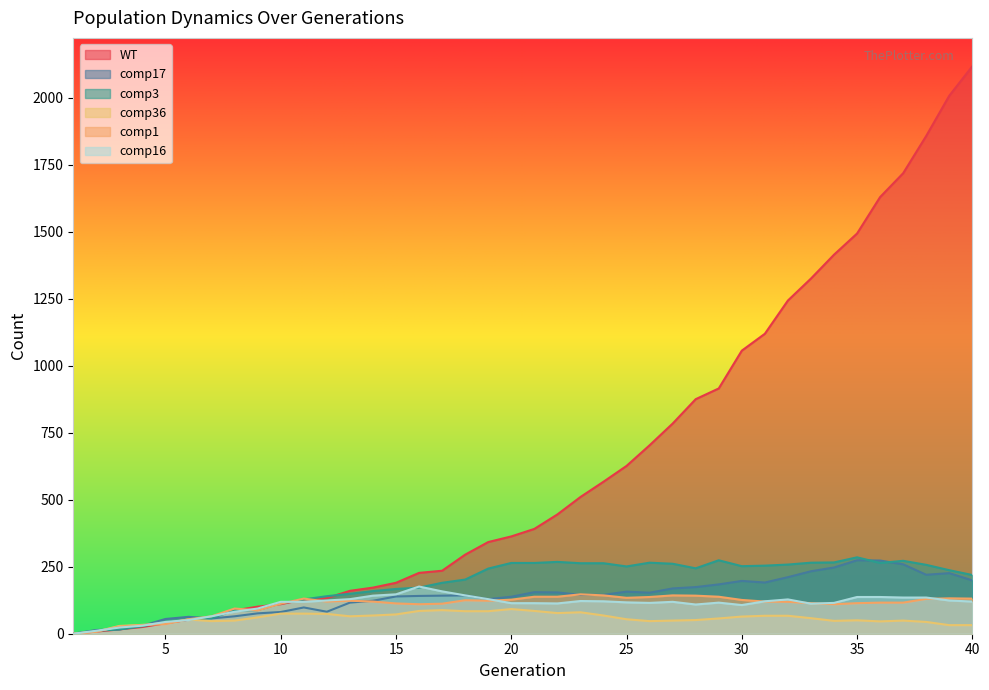

How many lines are shown in the chart?

6